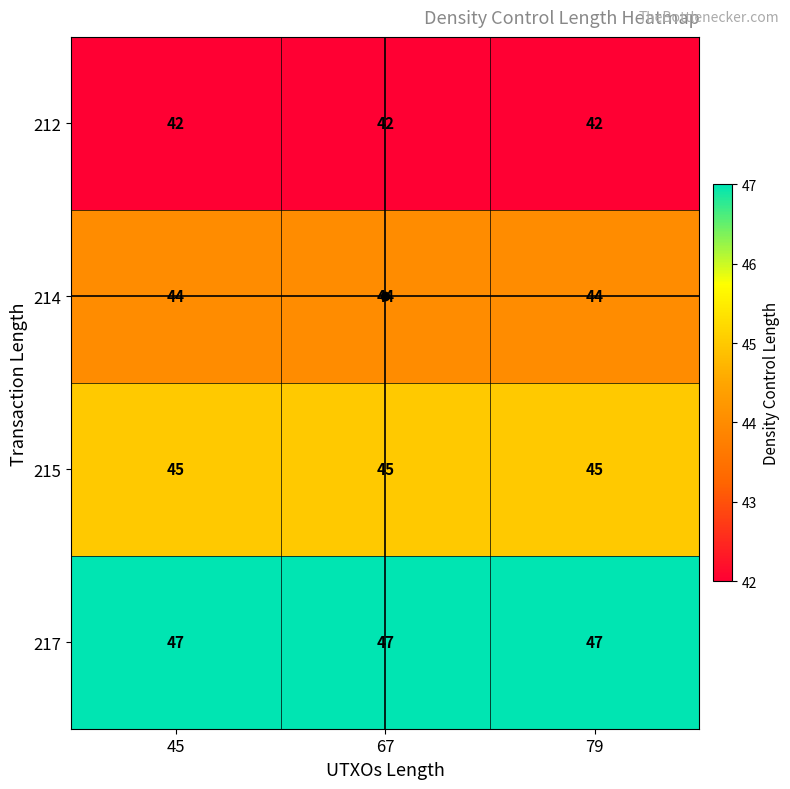

What is the lowest value of the 215 series?

45